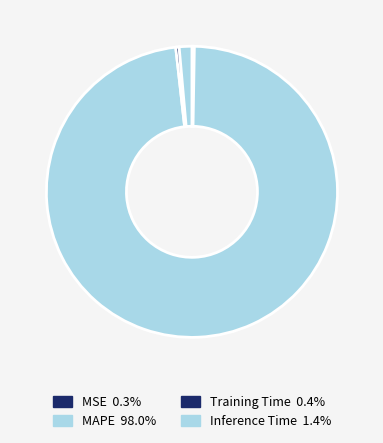

Which has a higher value, MAPE or Inference Time?

MAPE